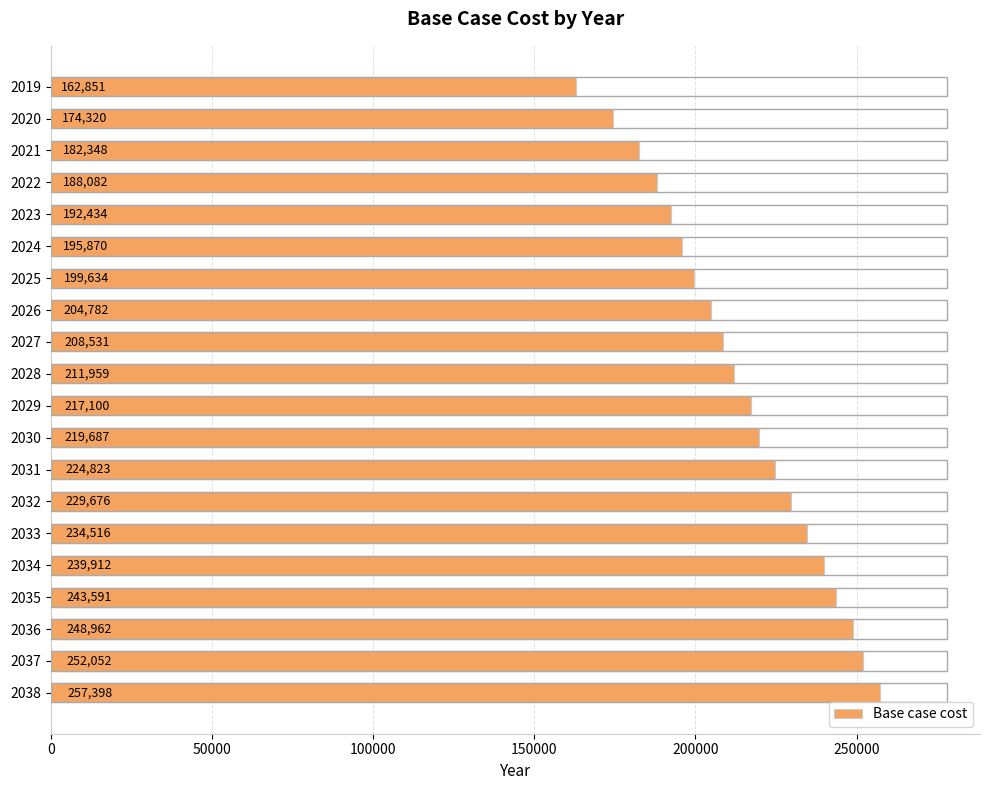

At which label is the value closest to 210124?

2027